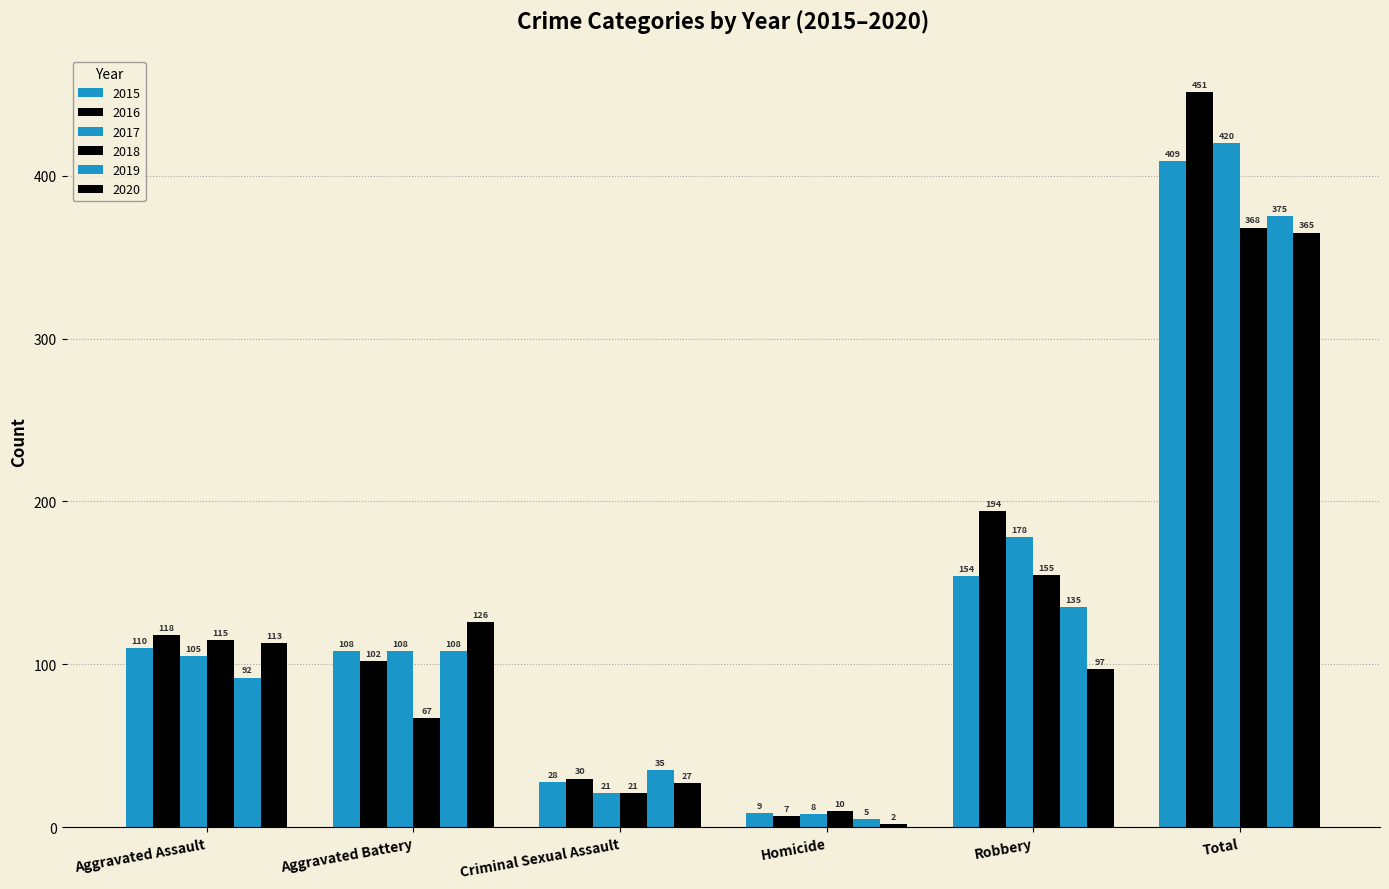

How many groups of bars are there?

6